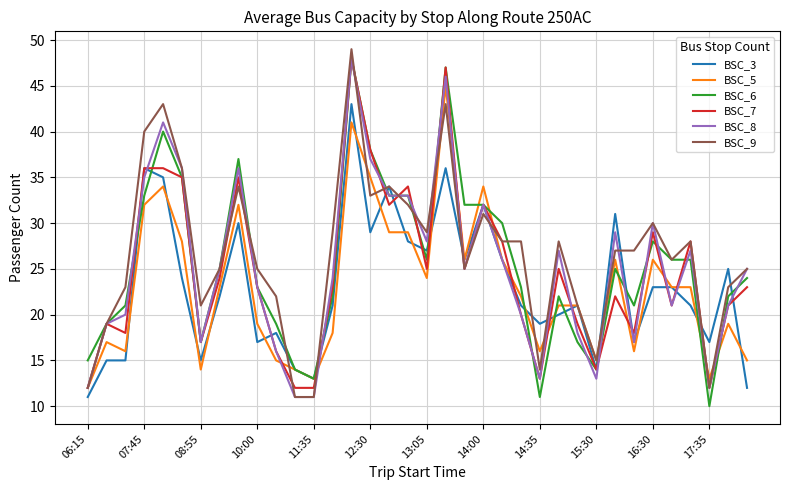

What is the smallest value displayed?

10